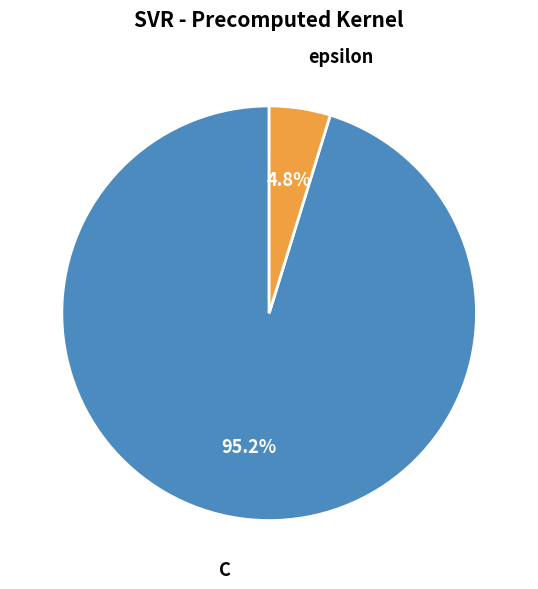

What is the total percentage of epsilon and C?

100.0%